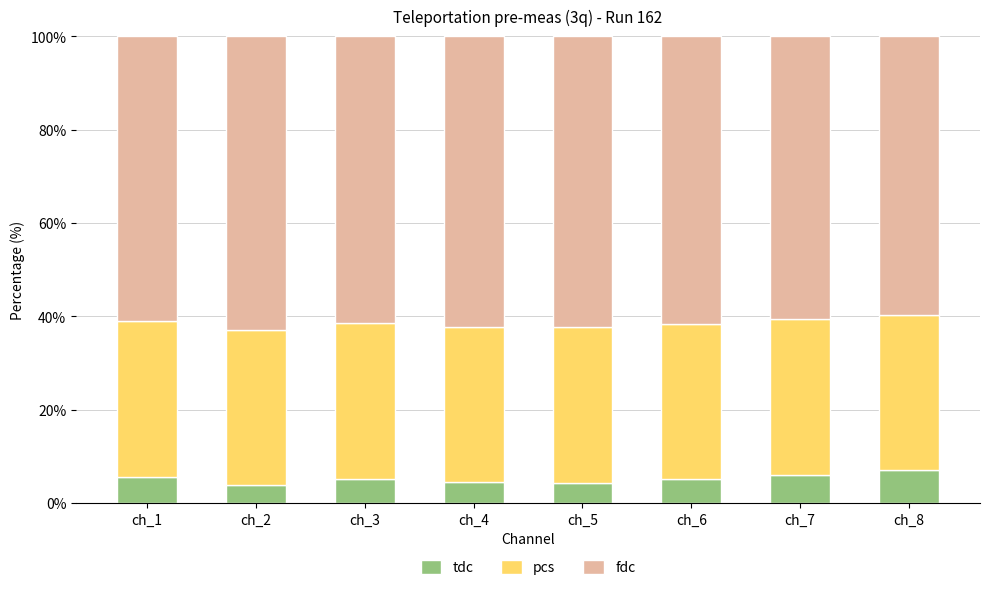

What is the total value across all series at ch_8?

100.0